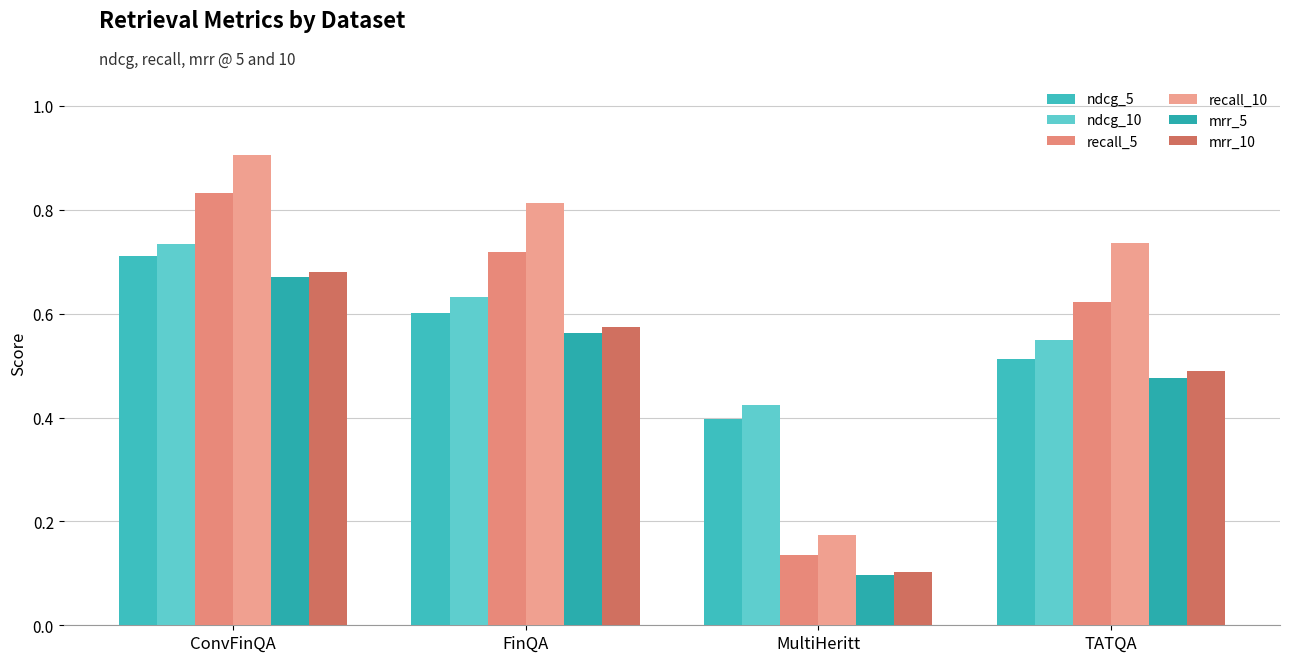

What is the lowest value of the ndcg_5 series?

0.4